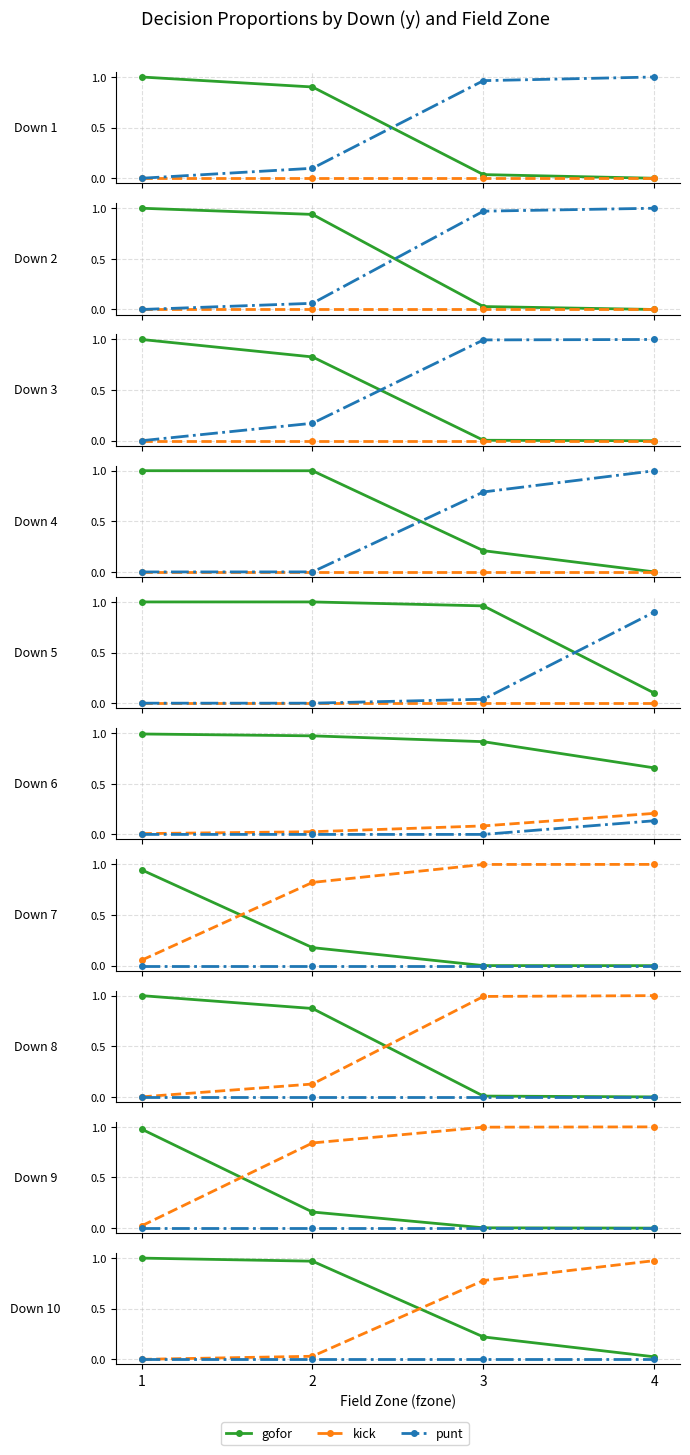

What is the sum of the gofor values at 3 and 2?

1.2